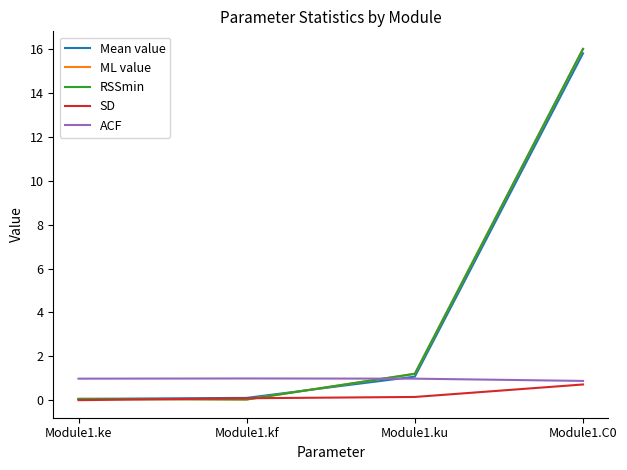

Is it true that ACF equals 0.3 at Module1.ke?

False